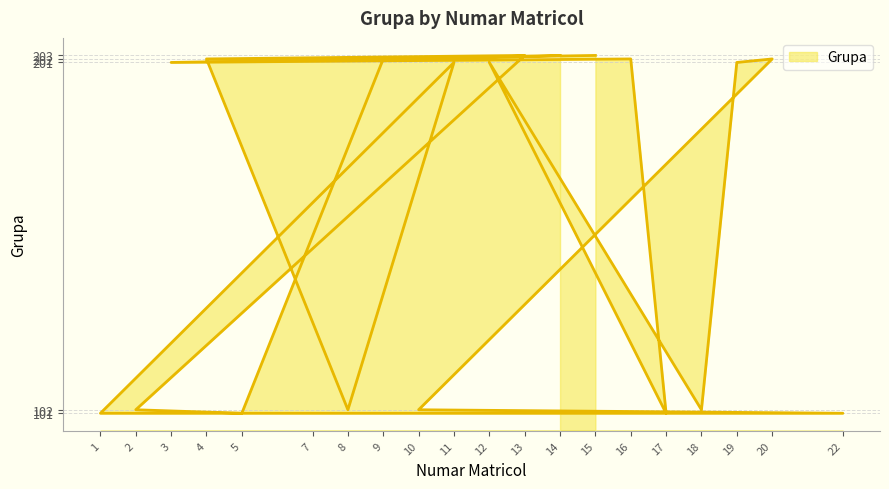

The value at 11 is 272. True or false?

False